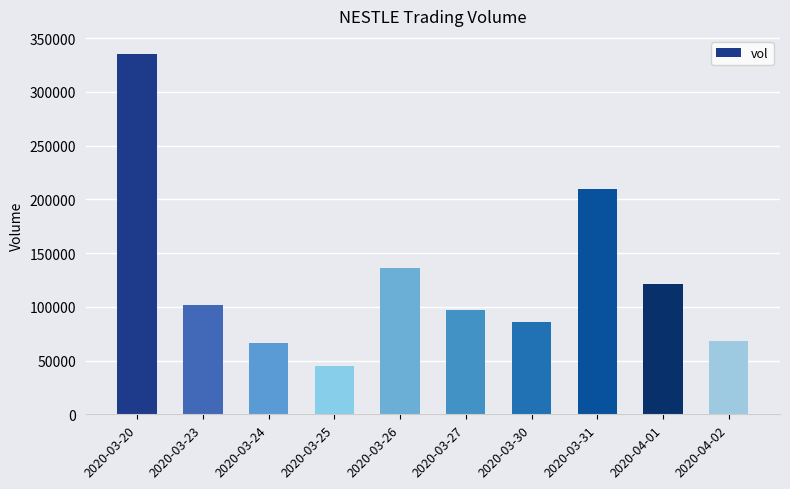

What is the minimum value shown in the chart?

44900